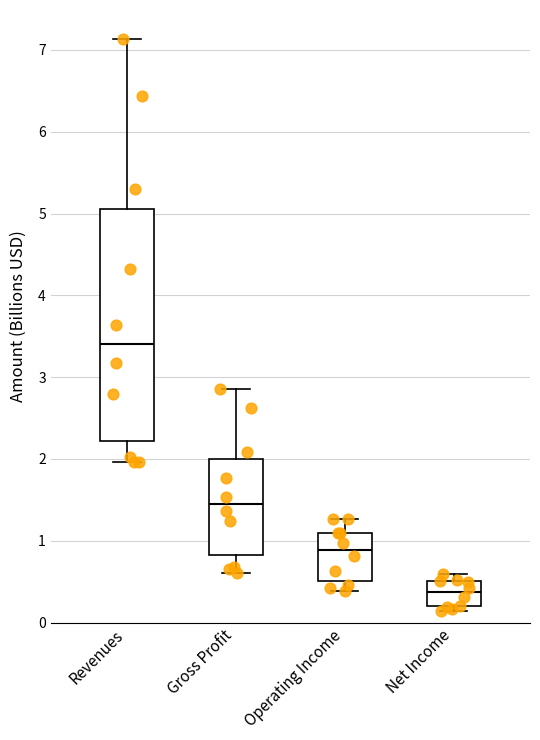

Comparing the boxes themselves (not the whiskers), which one is the tallest?

Revenues